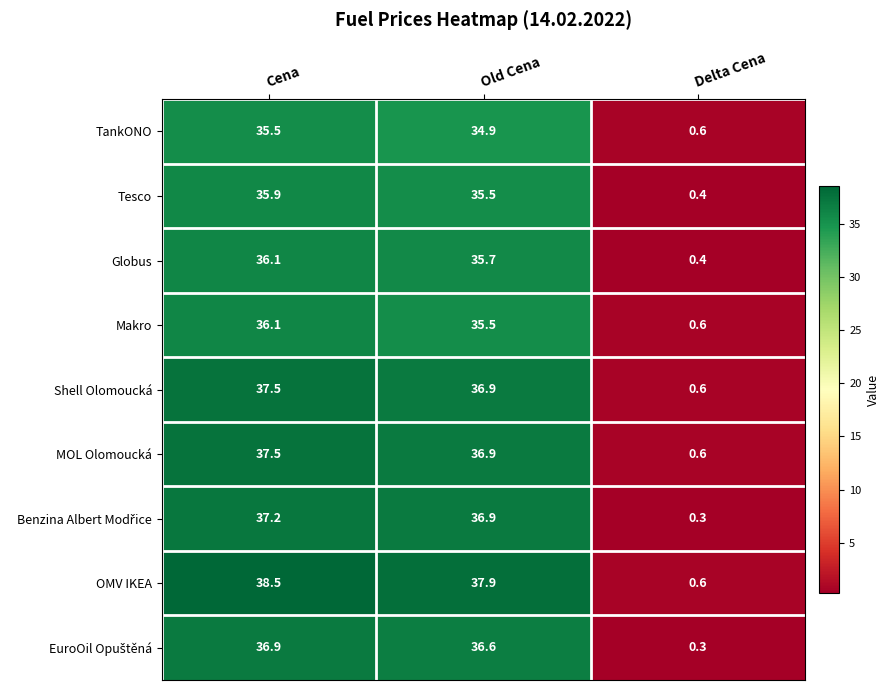

Read the MOL Olomoucká value at Cena.

37.5